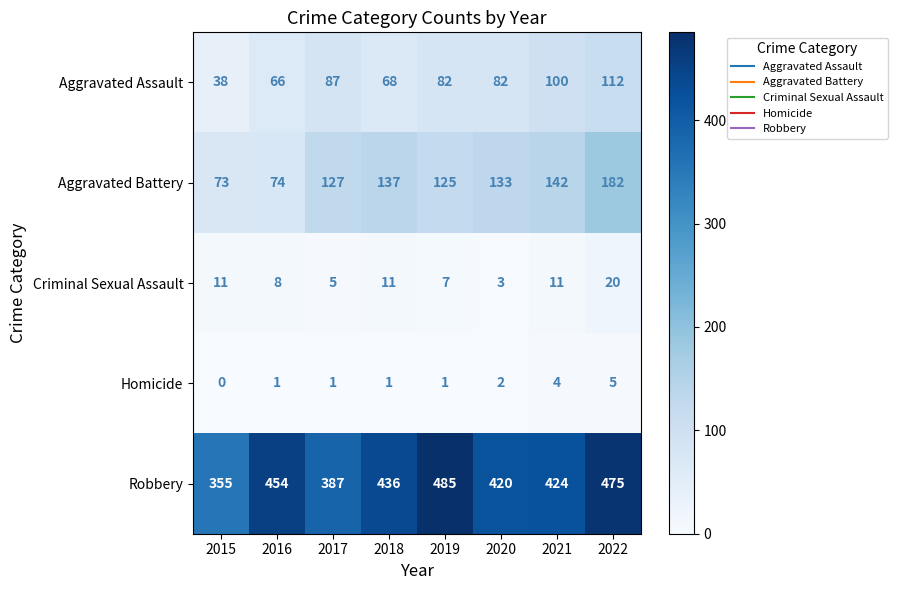

What is the difference between the Aggravated Assault values at 2015 and 2017?

49